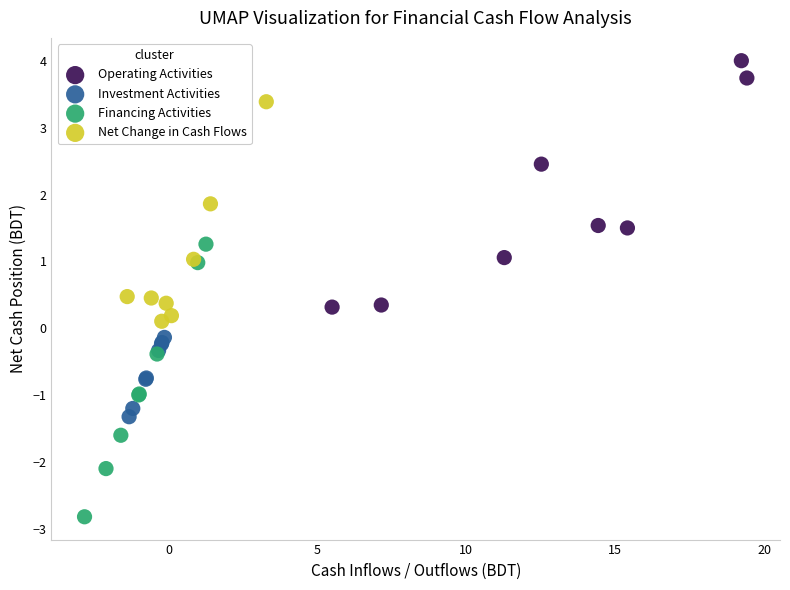

Which series contains the highest Y value?

Operating Activities